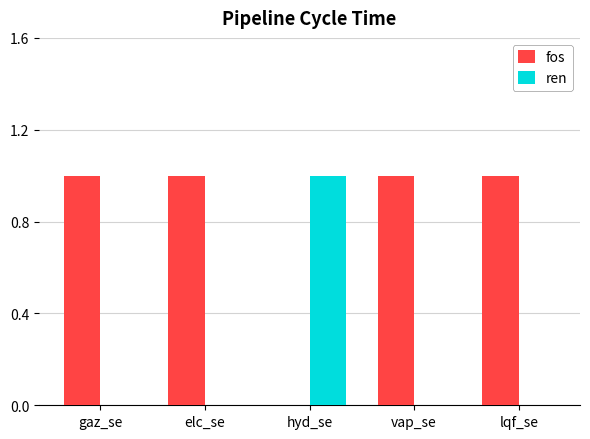

How many ren values are between 0 and 1?

5